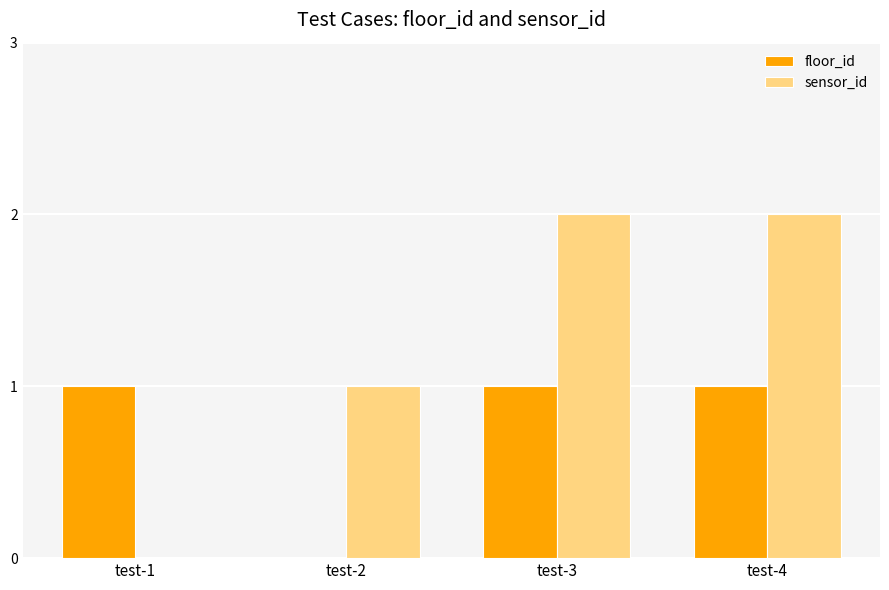

Reading right to left, transcribe all the data shown in this chart.

floor_id: 1	1	0	1
sensor_id: 2	2	1	0